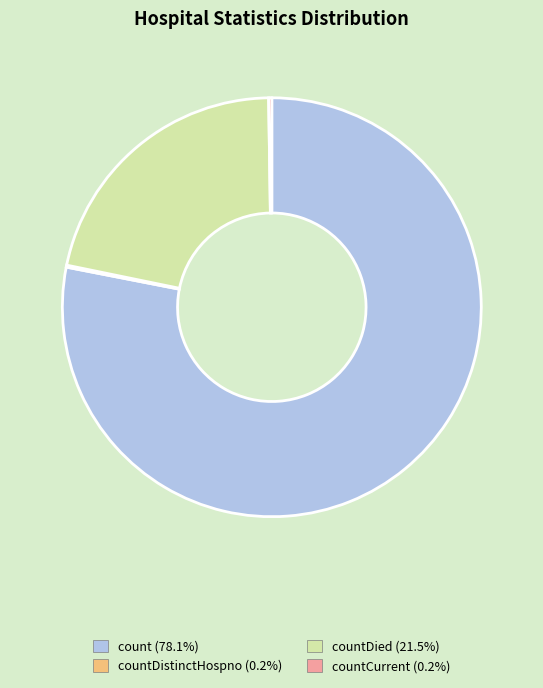

Is there any slice that represents more than half of the pie?

Yes